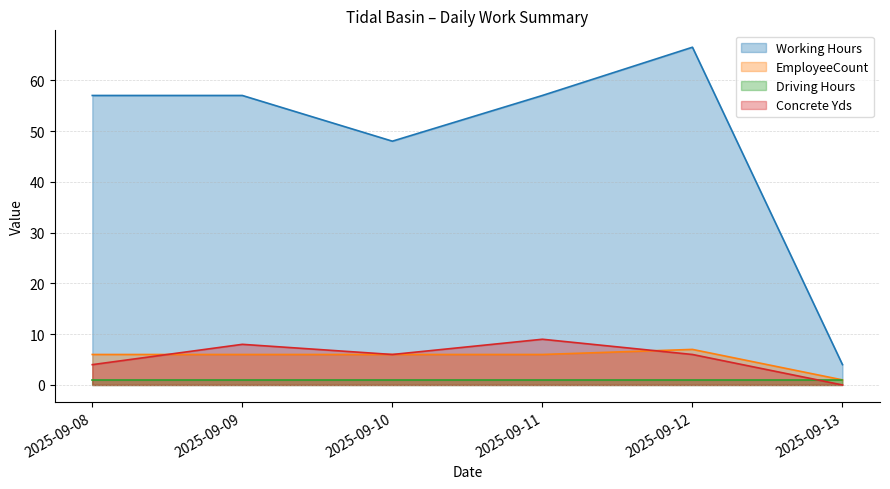

At which category is the sum across all series the highest?

2025-09-12